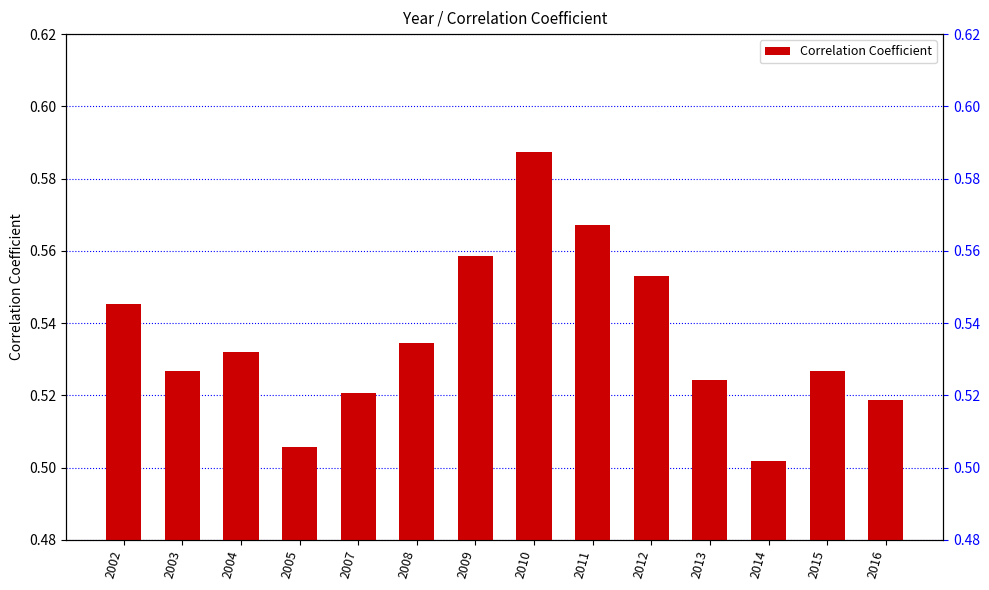

What is the approximate value at 2007?

0.5